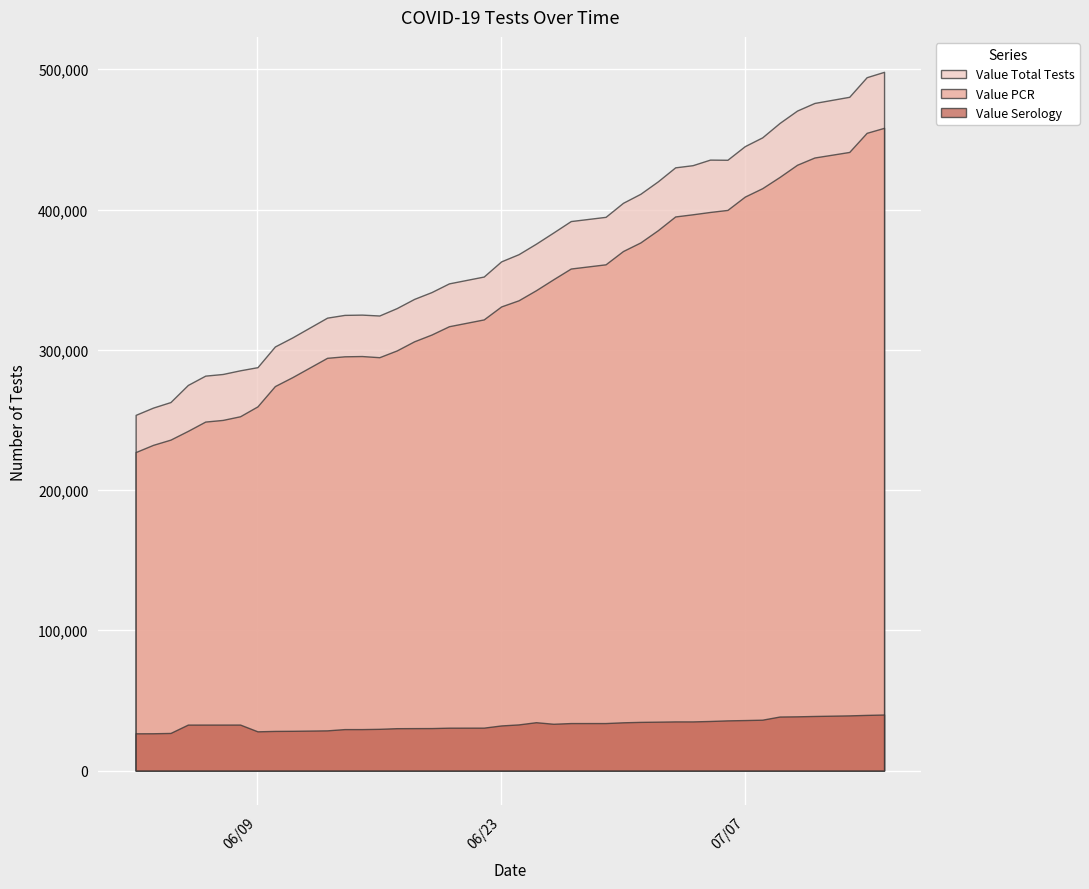

The value of Value Total Tests at 06/17/2020 is 329710. True or false?

True